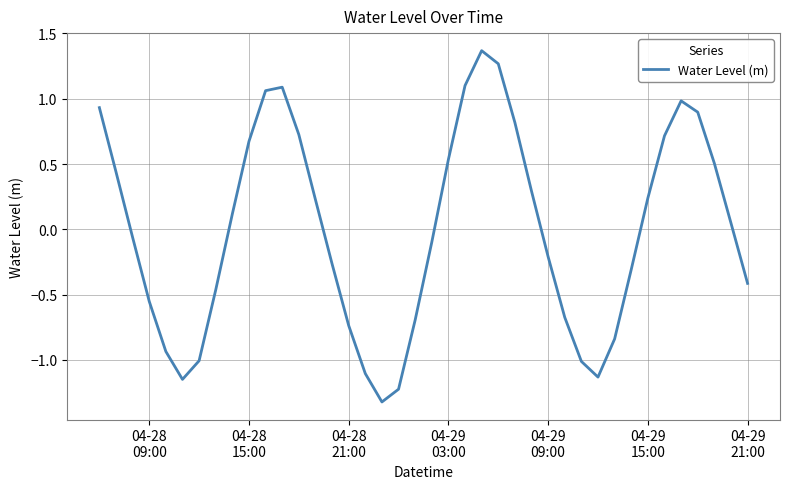

What is the smallest value displayed?

-1.3